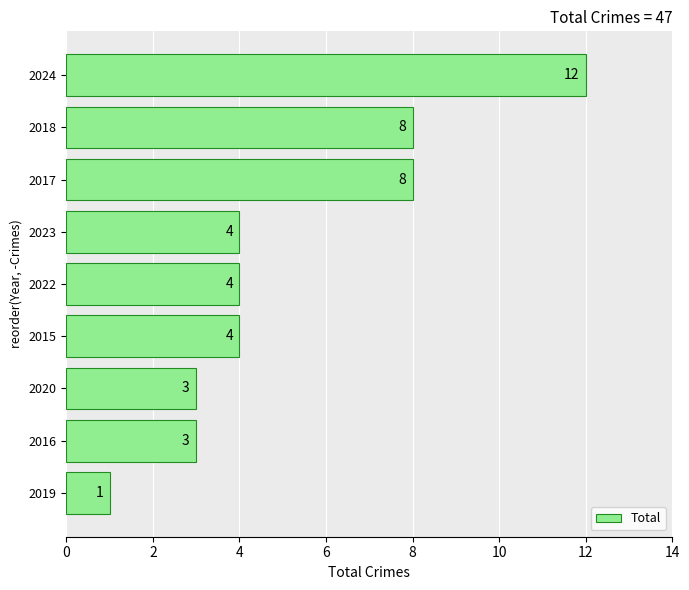

What is the change in value from 2020 to 2018?

+5